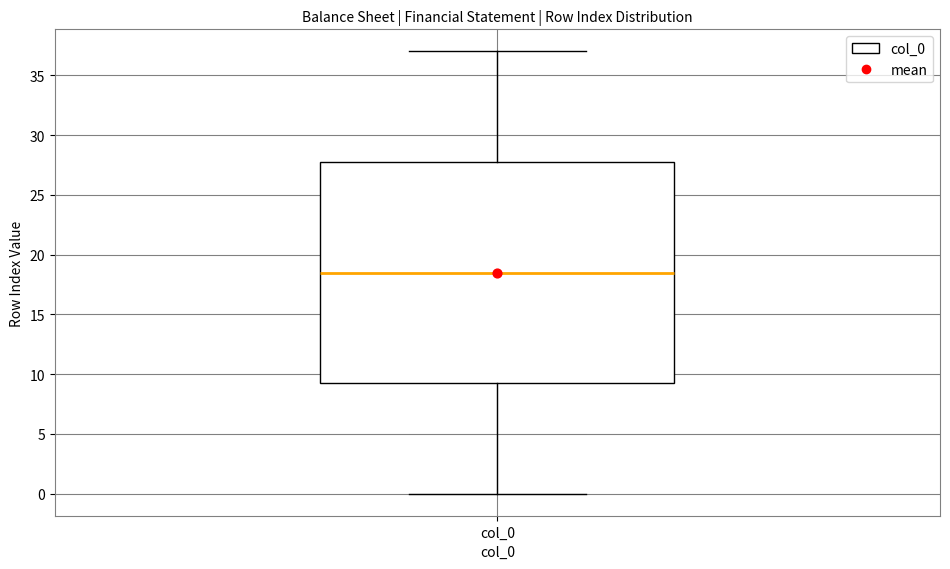

Where is the upper edge of the box for col_0 on the y-axis? The values are not printed on the chart, so give them approximately, as read against the axis.

28.0